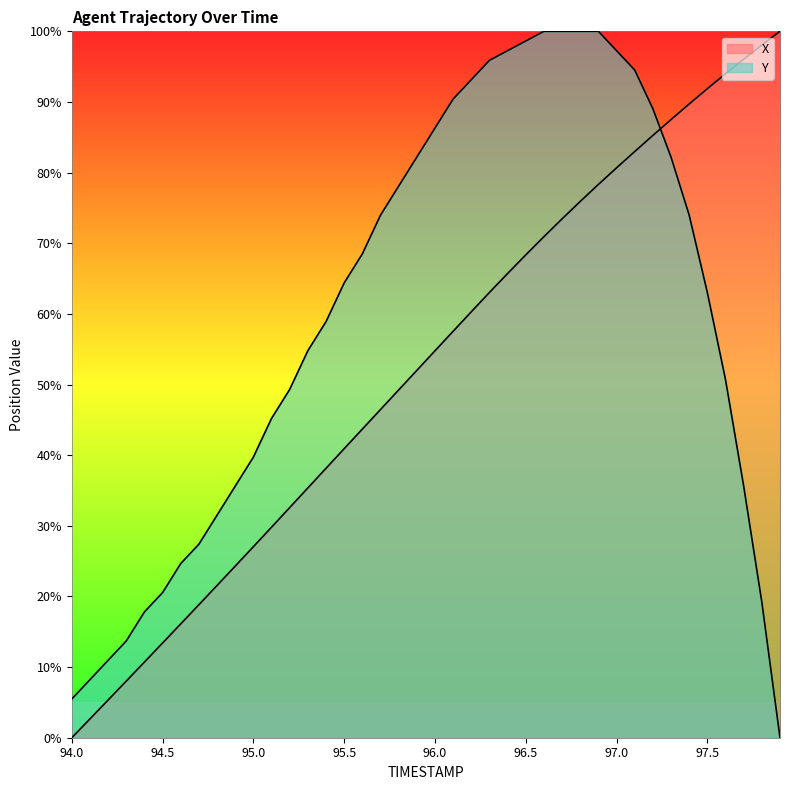

Rank the series by their average value, from lowest to highest.

X, Y